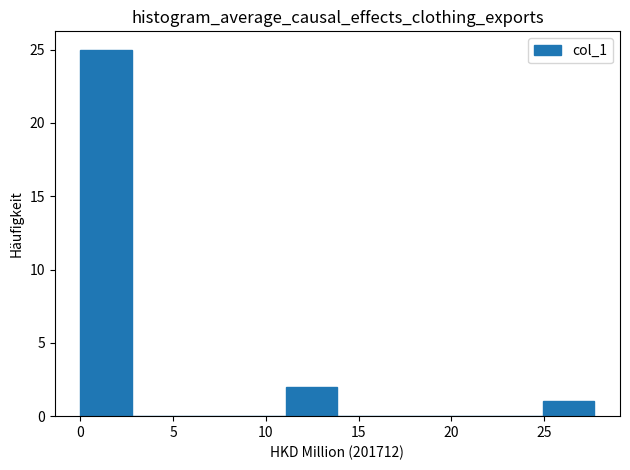

Reading left to right, transcribe this chart: for each bar, give the range it covers on the x-axis and its height. Neither the bar edges nor the heights are printed on the chart, so give them approximately, as read against the axes.

0.0 to 3.0: 25
3.0 to 5.5: 0
5.5 to 8.5: 0
8.5 to 11.0: 0
11.0 to 14.0: 2
14.0 to 16.5: 0
16.5 to 19.5: 0
19.5 to 22.0: 0
22.0 to 25.0: 0
25.0 to 27.5: 1